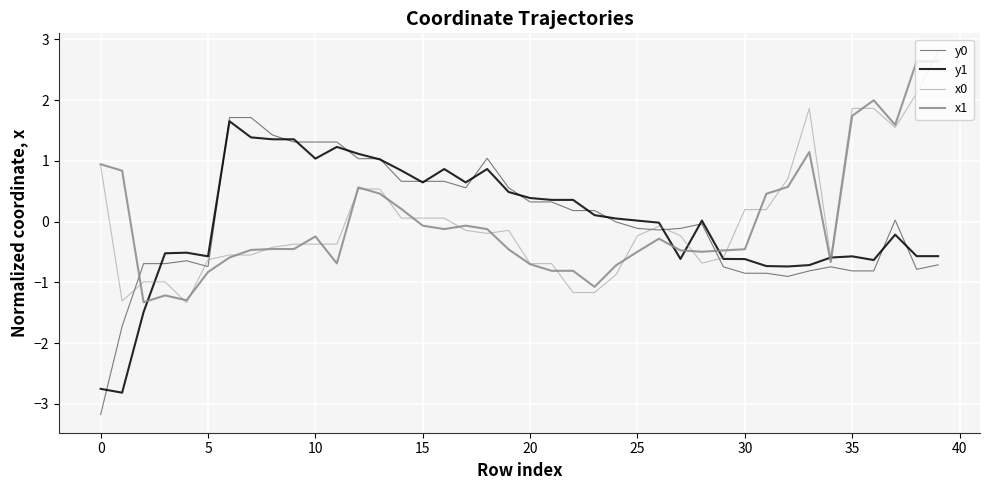

Which series has the largest range (max minus min)?

y0